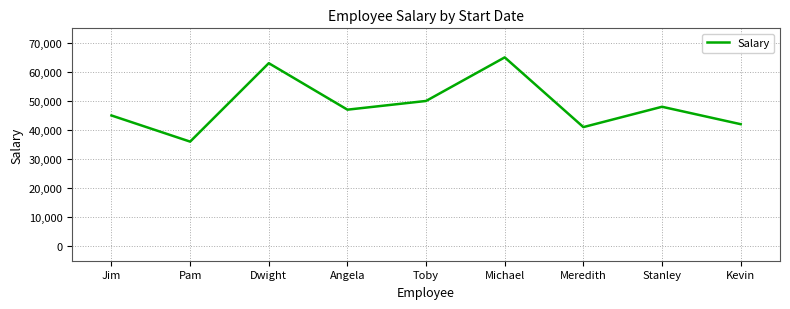

What is the maximum value shown in the chart?

65000